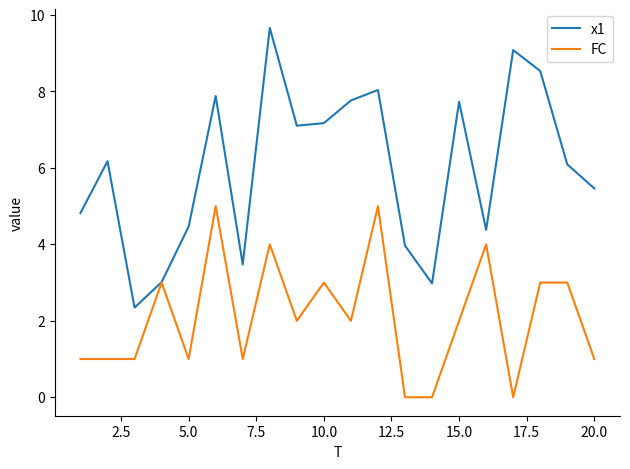

In x1, how many points are lower than both neighbors (excluding endpoints)?

5